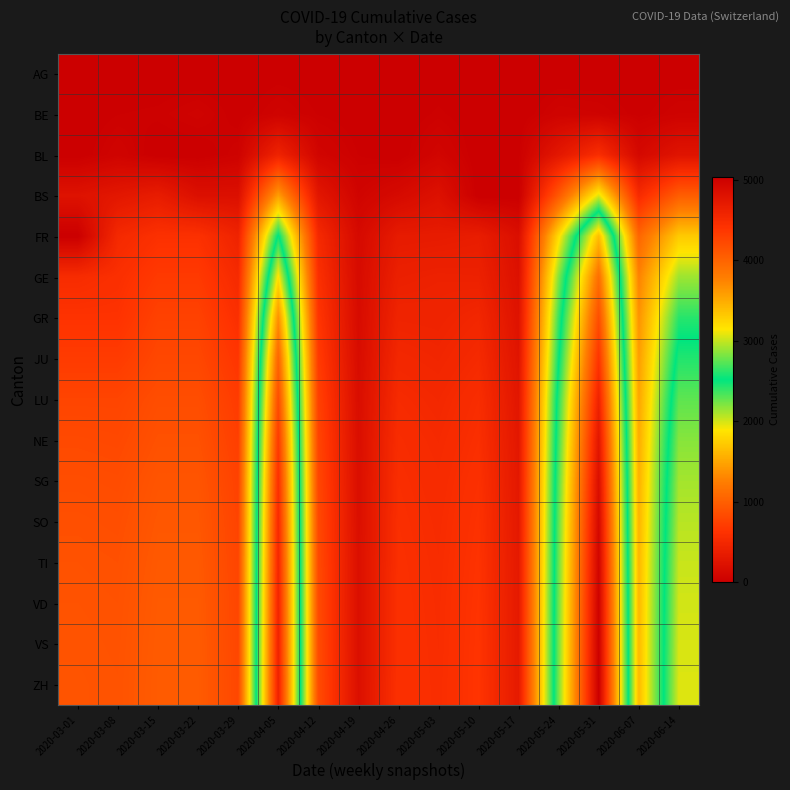

At which category is the sum across all series the highest?

2020-05-31